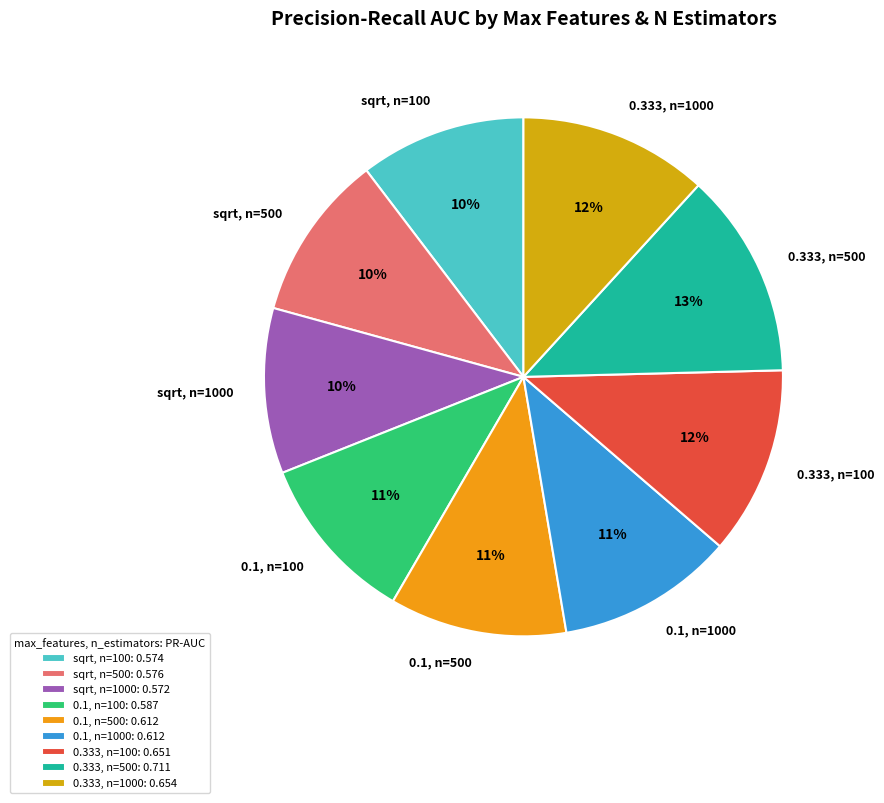

Which slice is the largest?

0.333, n=500